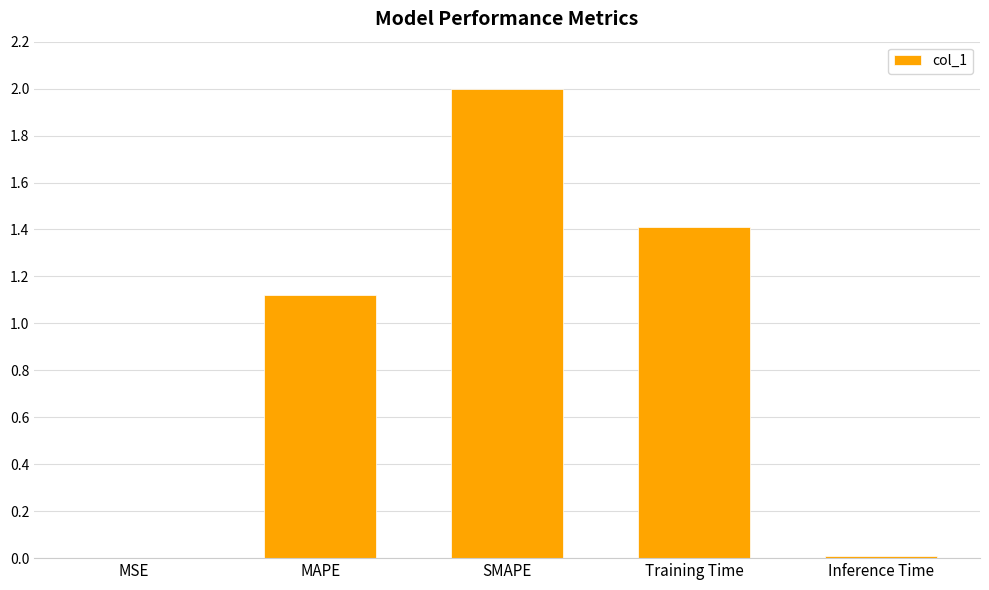

What is the maximum value shown in the chart?

2.0